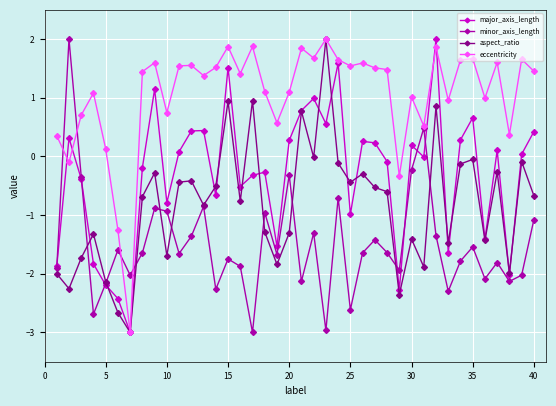

True or false: minor_axis_length has more than 0 points higher than both neighbors.

True